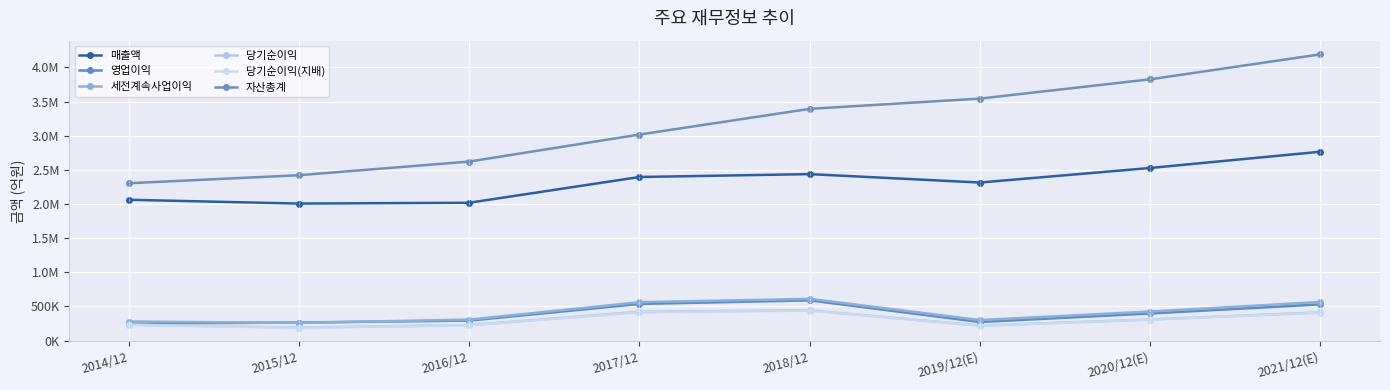

Reading left to right, extract all data points from this chart.

매출액: 2062060	2006535	2018667	2395754	2437714	2314725	2527738	2765706
영업이익: 250251	264134	292407	536450	588867	271526	396877	529840
세전계속사업이익: 278750	259610	307137	561960	611600	300100	425472	565159
당기순이익: 233944	190601	227261	421867	443449	219616	309790	413080
당기순이익(지배): 230825	186946	224157	413446	438909	217026	306028	408159
자산총계: 2304230	2421795	2621743	3017521	3393572	3543848	3826390	4192070